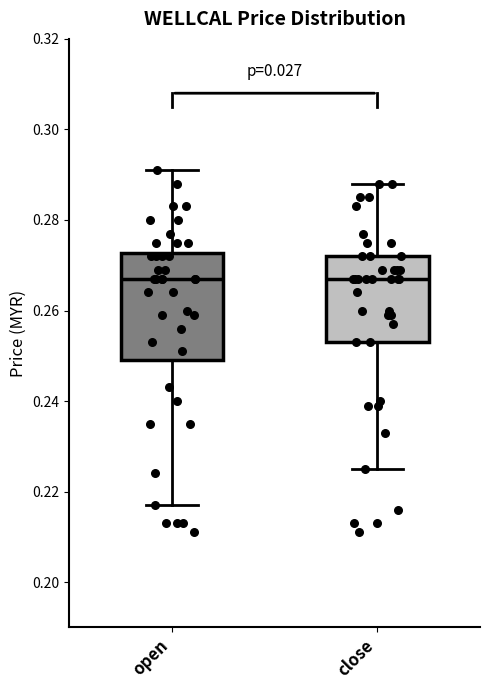

Reading left to right, transcribe this box plot: for each box, give where its median line is, the range the box spans, and where its two whiskers end, as read against the y-axis. The values are not printed on the chart, so give them approximately, as read against the axis.

open: median 0.268, box 0.250 to 0.272, whiskers 0.218 to 0.292
close: median 0.268, box 0.254 to 0.272, whiskers 0.226 to 0.288